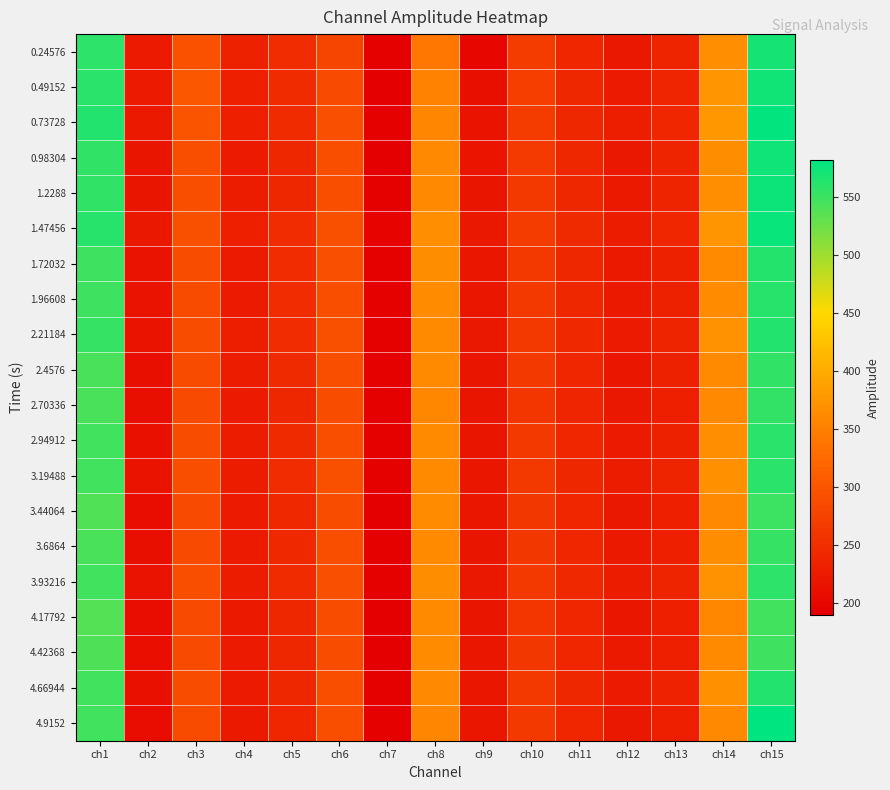

At how many categories does at least one series exceed 500?

2